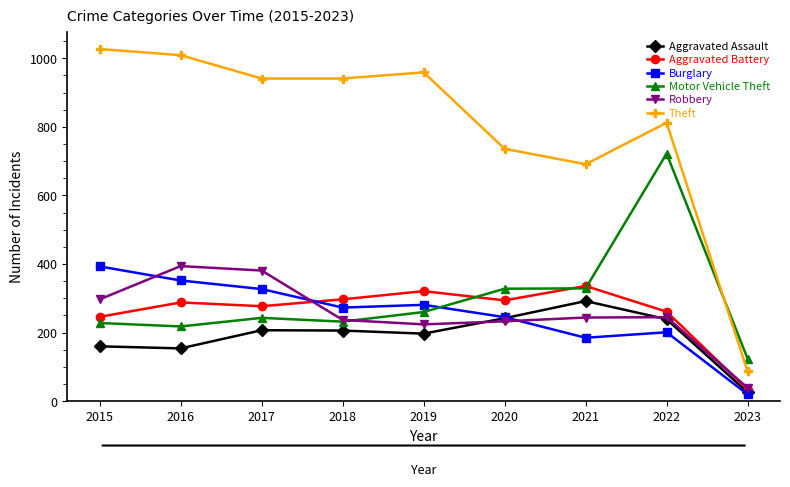

At which label does Robbery reach its minimum?

2023